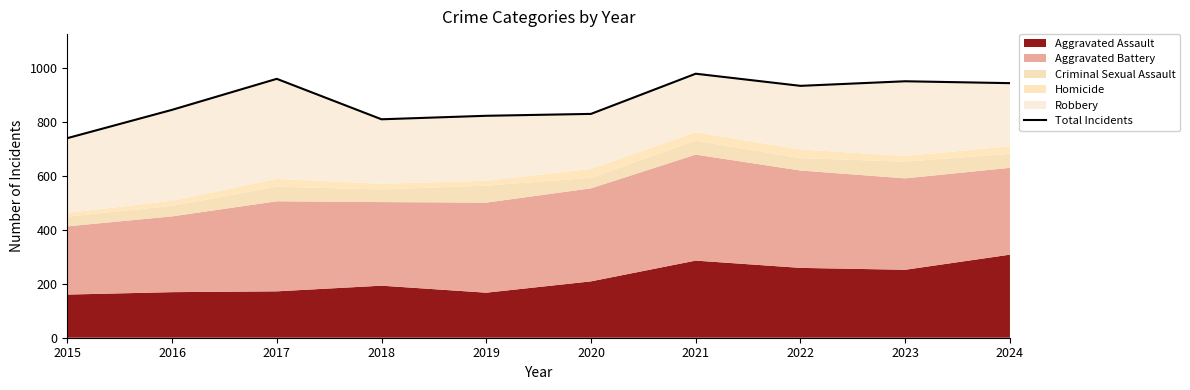

The chart shows a value of 404 at 2021. True or false?

False